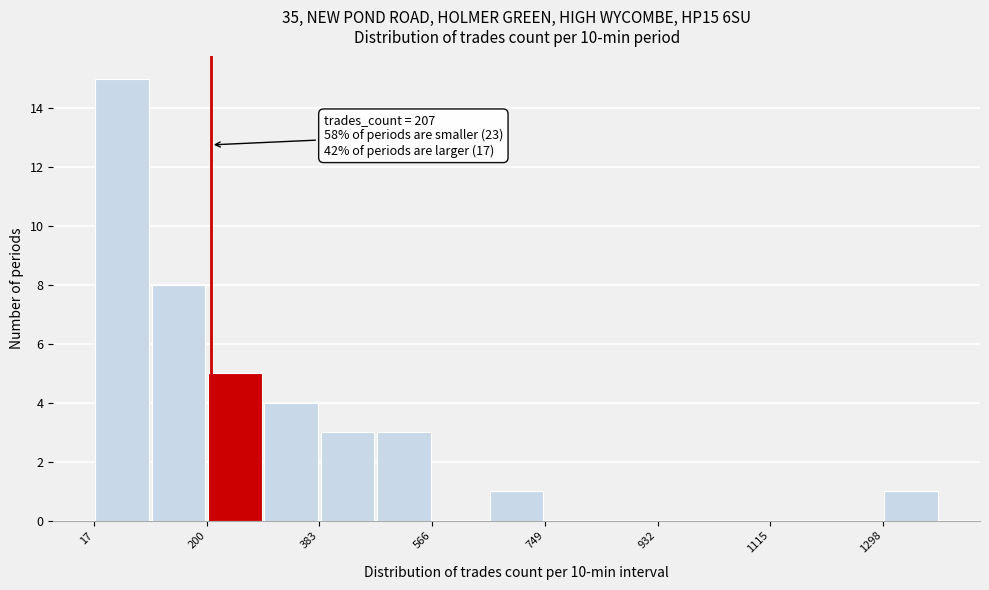

Over which range of the x-axis is the bar tallest?

20 to 100